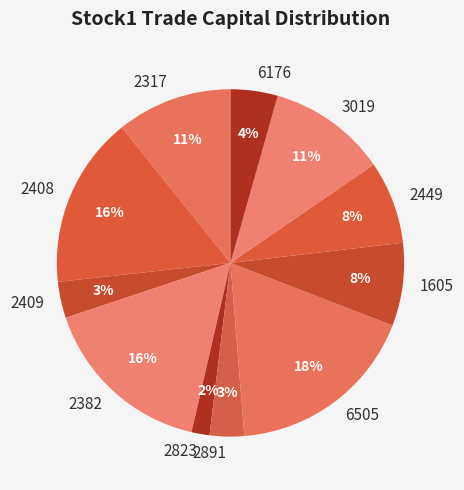

What is the largest slice in the pie chart?

6505